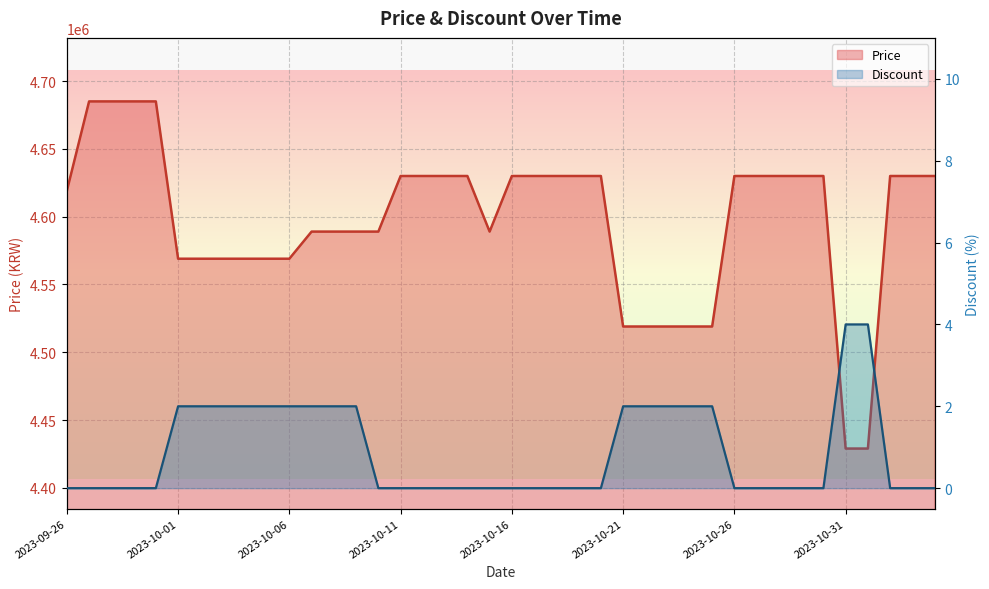

What are all the series names shown in the legend?

Price, Discount